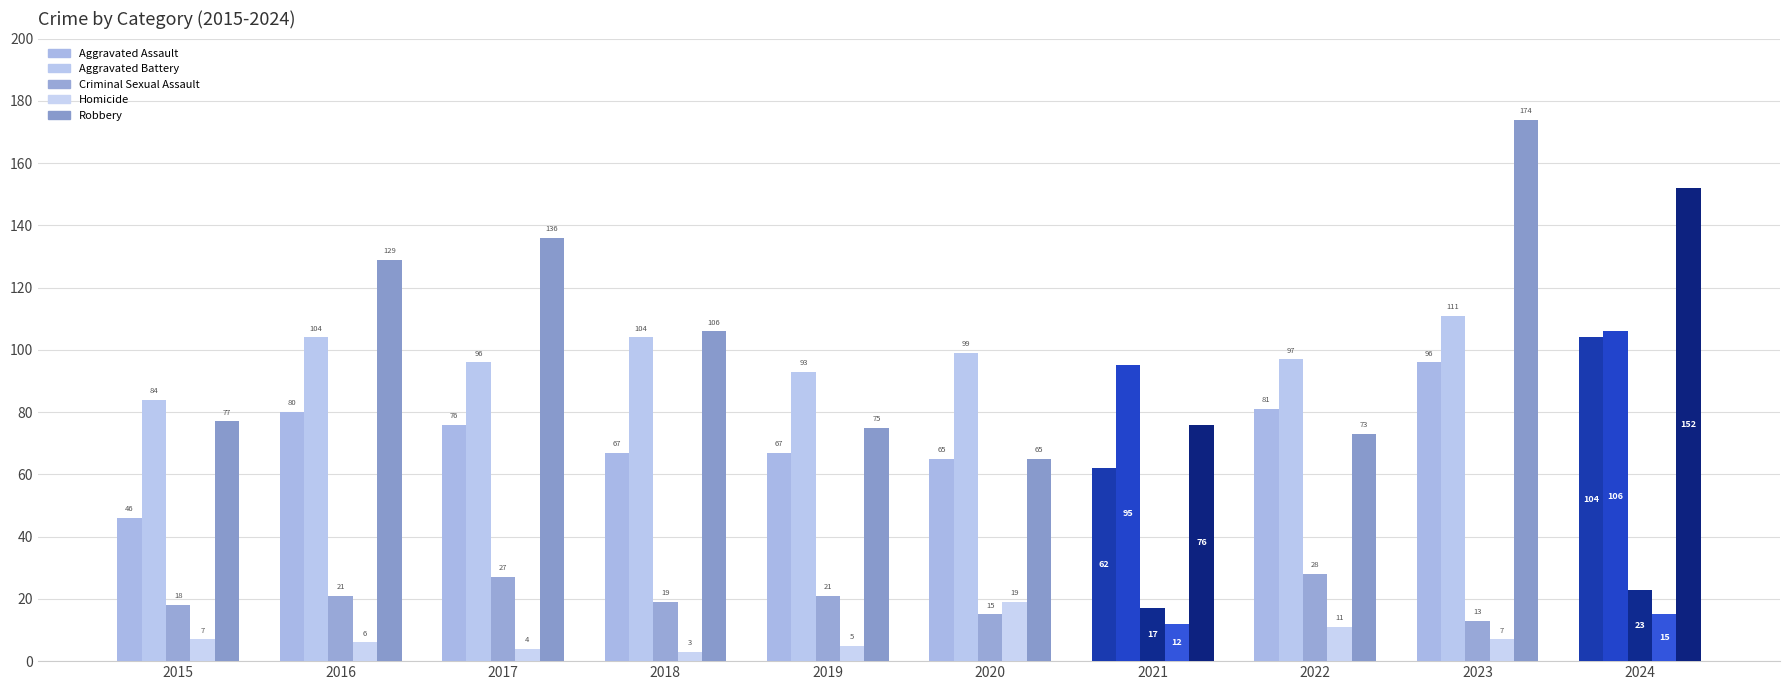

What is the sum of the Robbery values at 2019 and 2023?

249